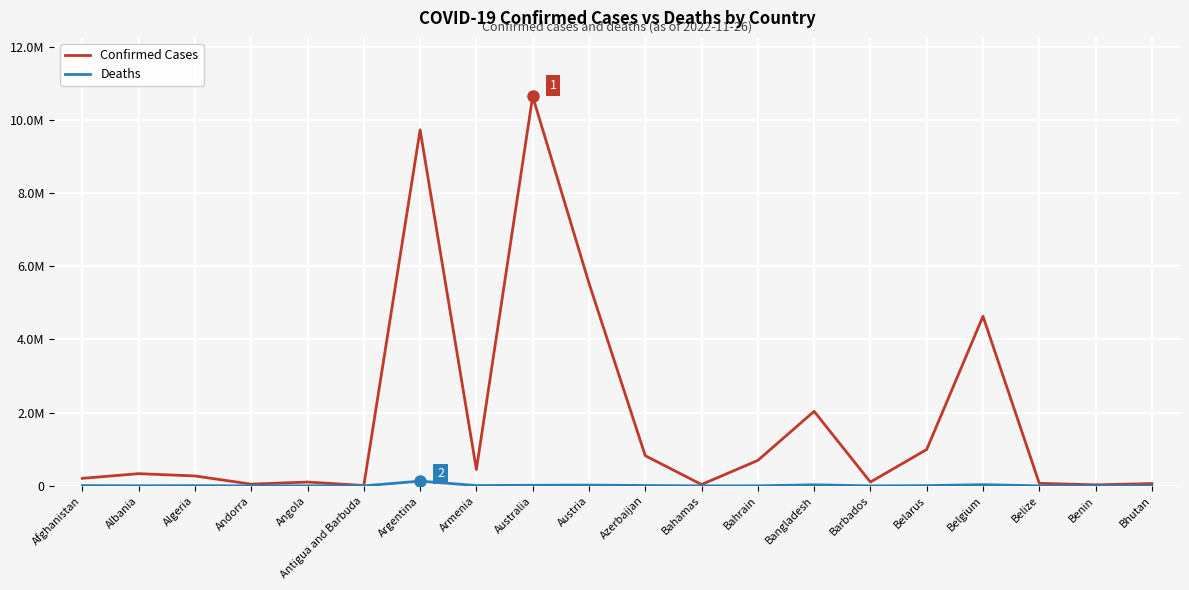

True or false: Confirmed Cases and Deaths cross at least once.

False